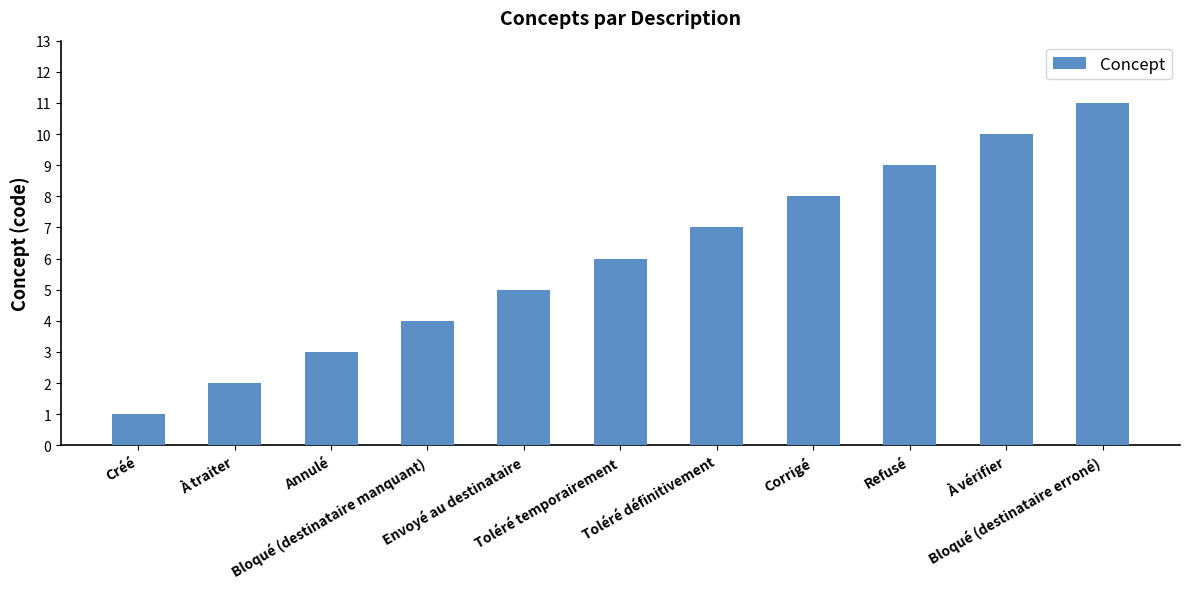

What is the sum of the values at Envoyé au destinataire and Créé?

6